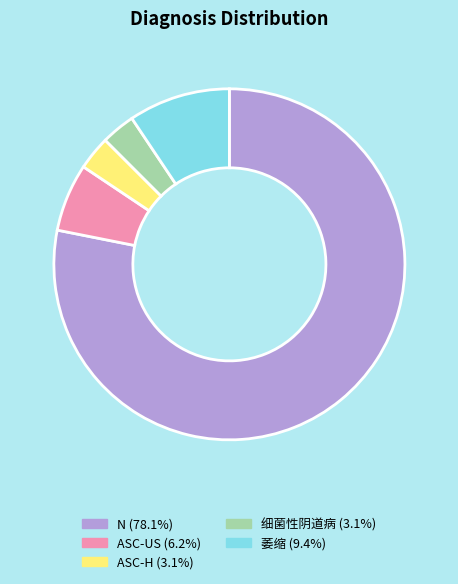

Is the sum of ASC-US and 细菌性阴道病 greater than half?

No